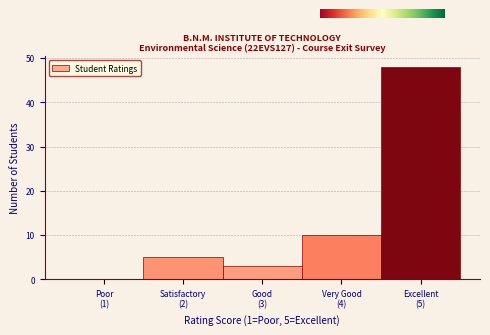

What is the greatest value displayed?

48